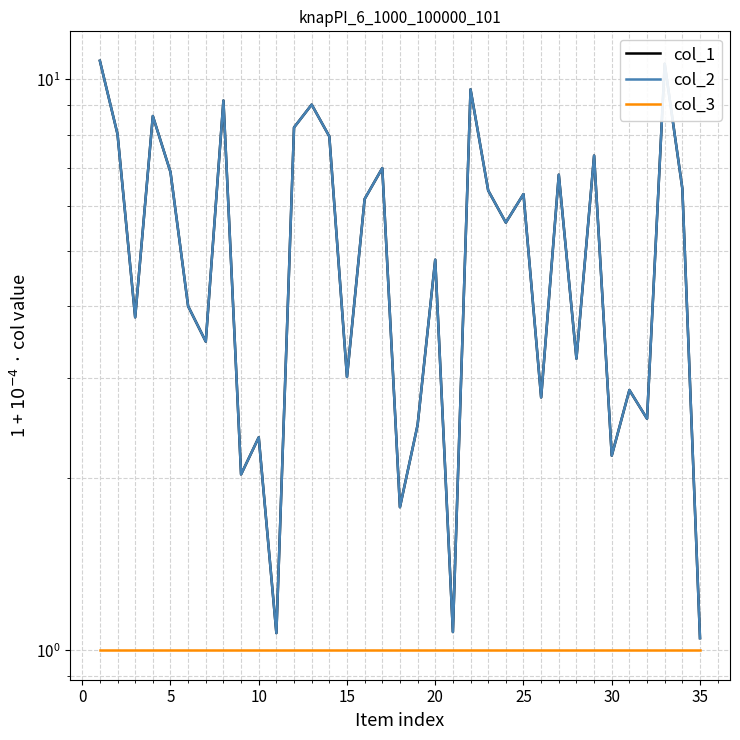

Which series has the largest range (max minus min)?

col_1